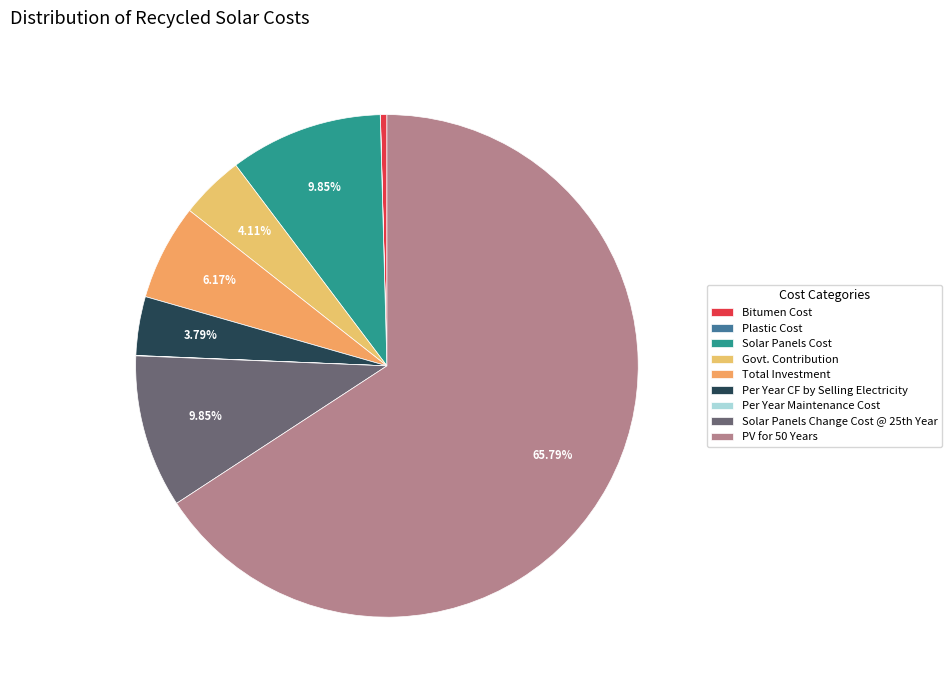

How many slices are in this pie chart?

9